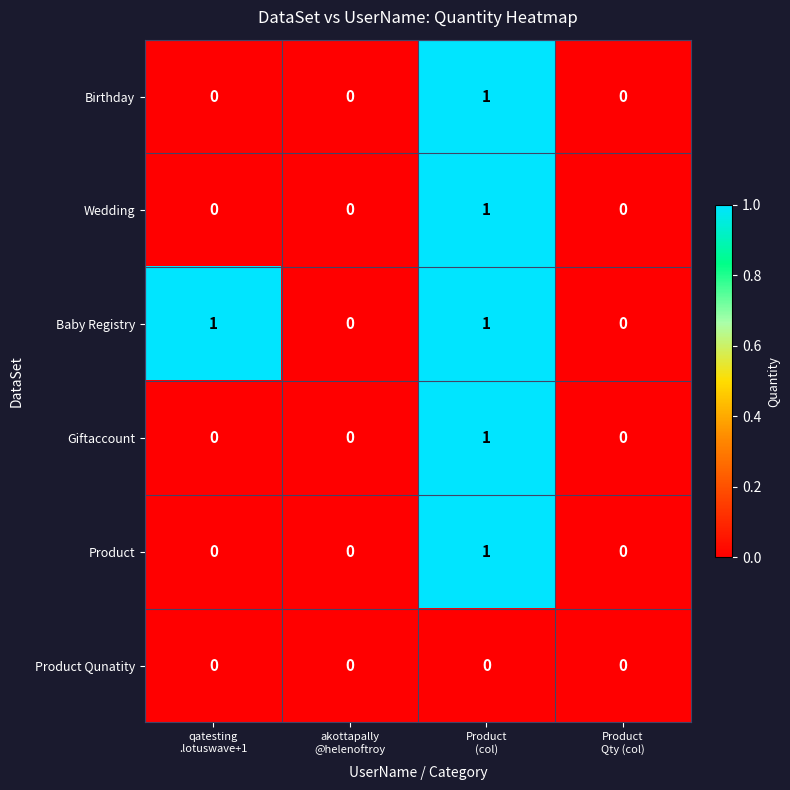

Count the Birthday values in the range 0 to 1.

4